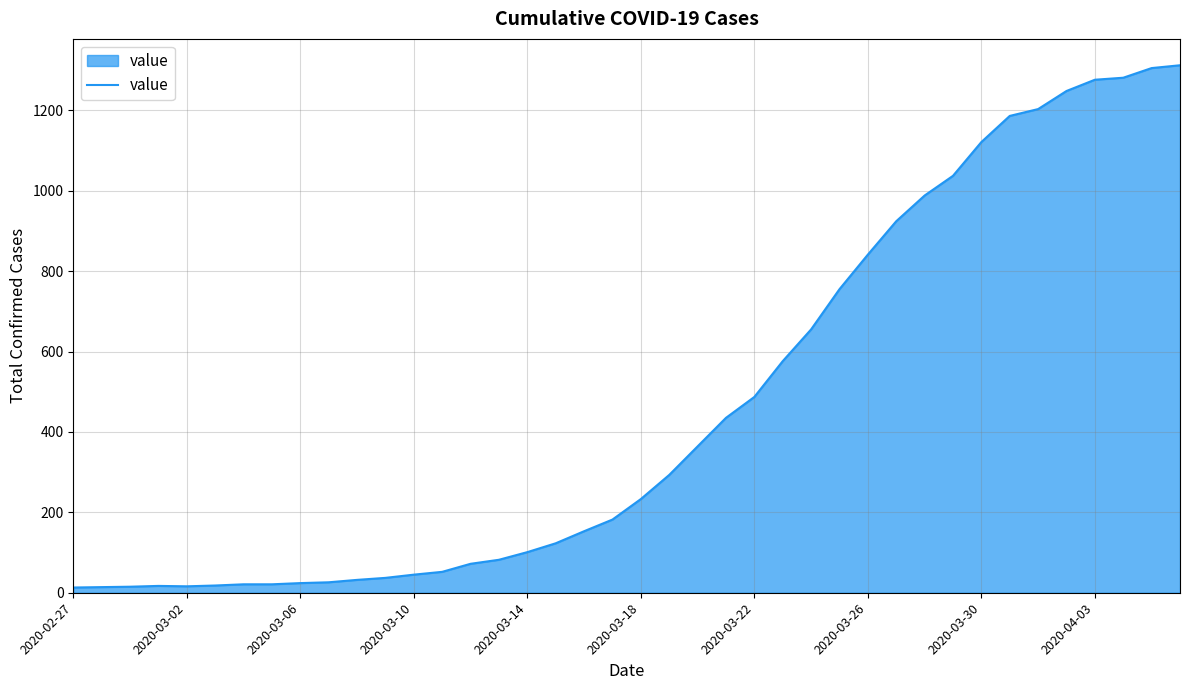

Is this an area chart (filled region under the line)?

Yes